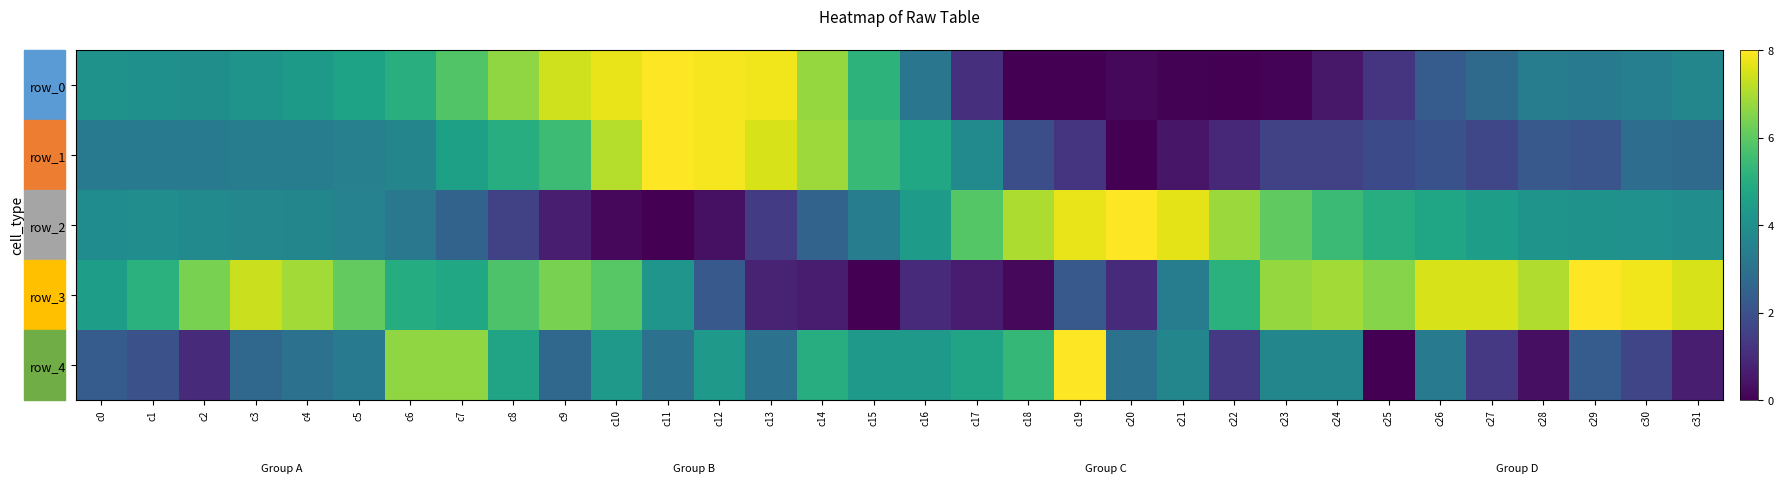

True or false: row_3 has a value of 5.8 at c8.

True